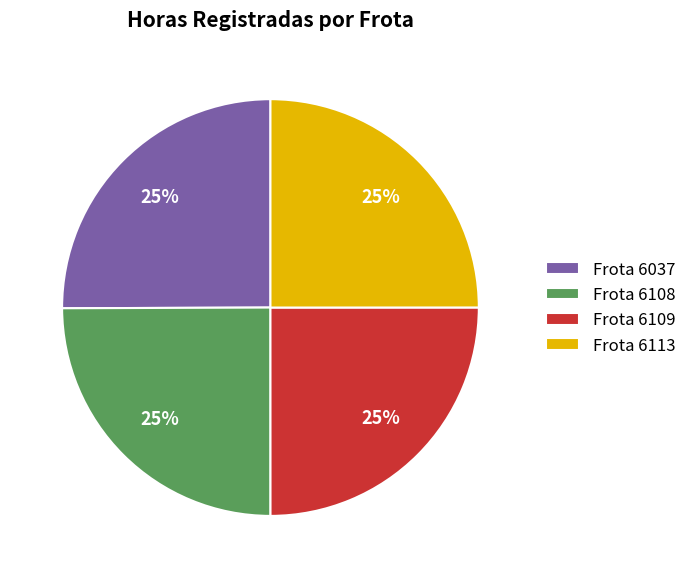

How many segments does this pie chart have?

4